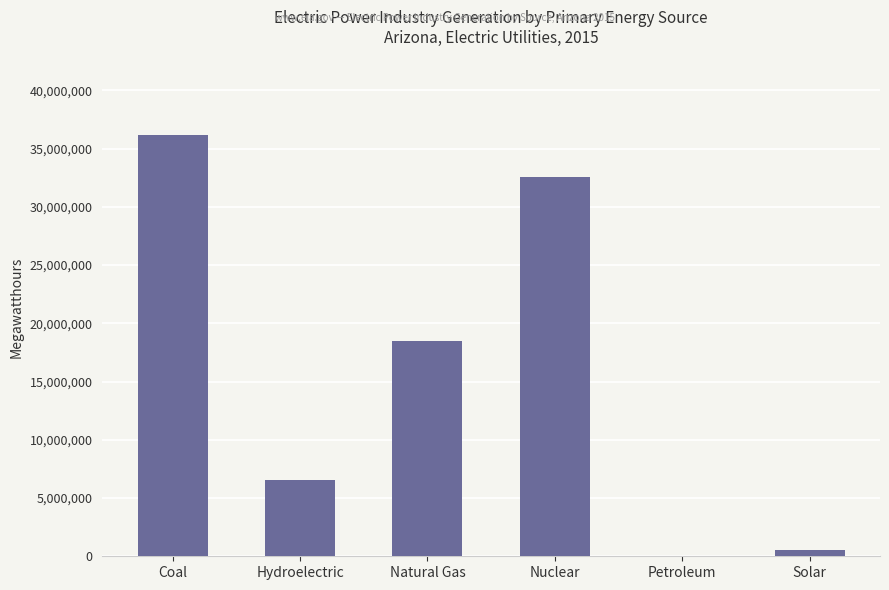

Approximately how many times larger is the value at Nuclear compared to Petroleum?

676.2